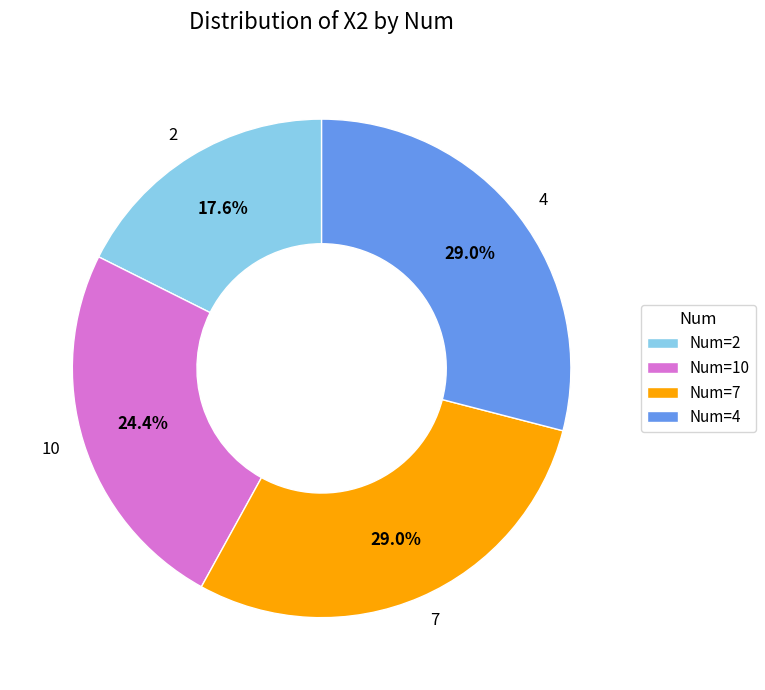

Does 2 account for over 50% of the chart?

No